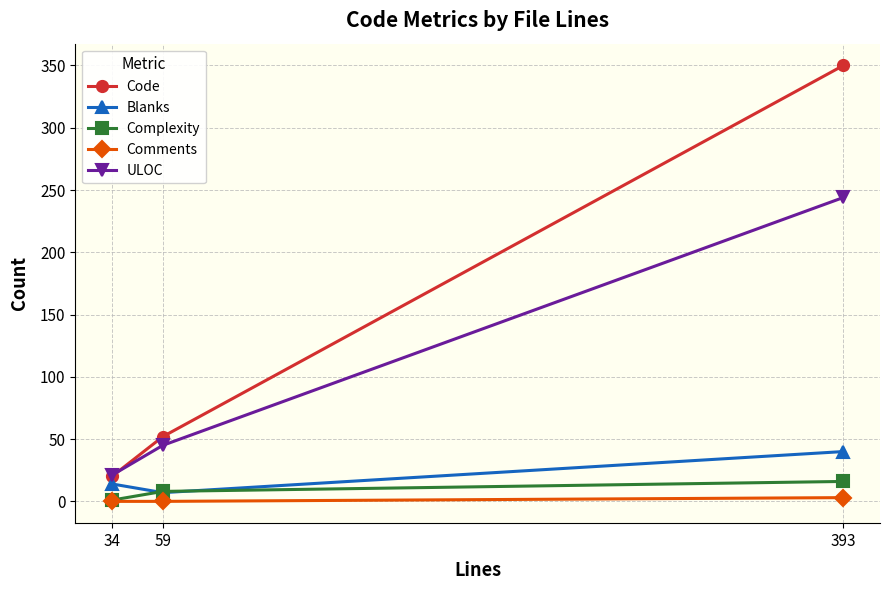

The ULOC series shows 21 at 34. True or false?

True